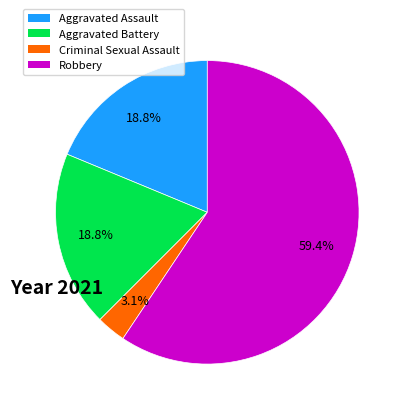

Which has a higher value, Robbery or Criminal Sexual Assault?

Robbery